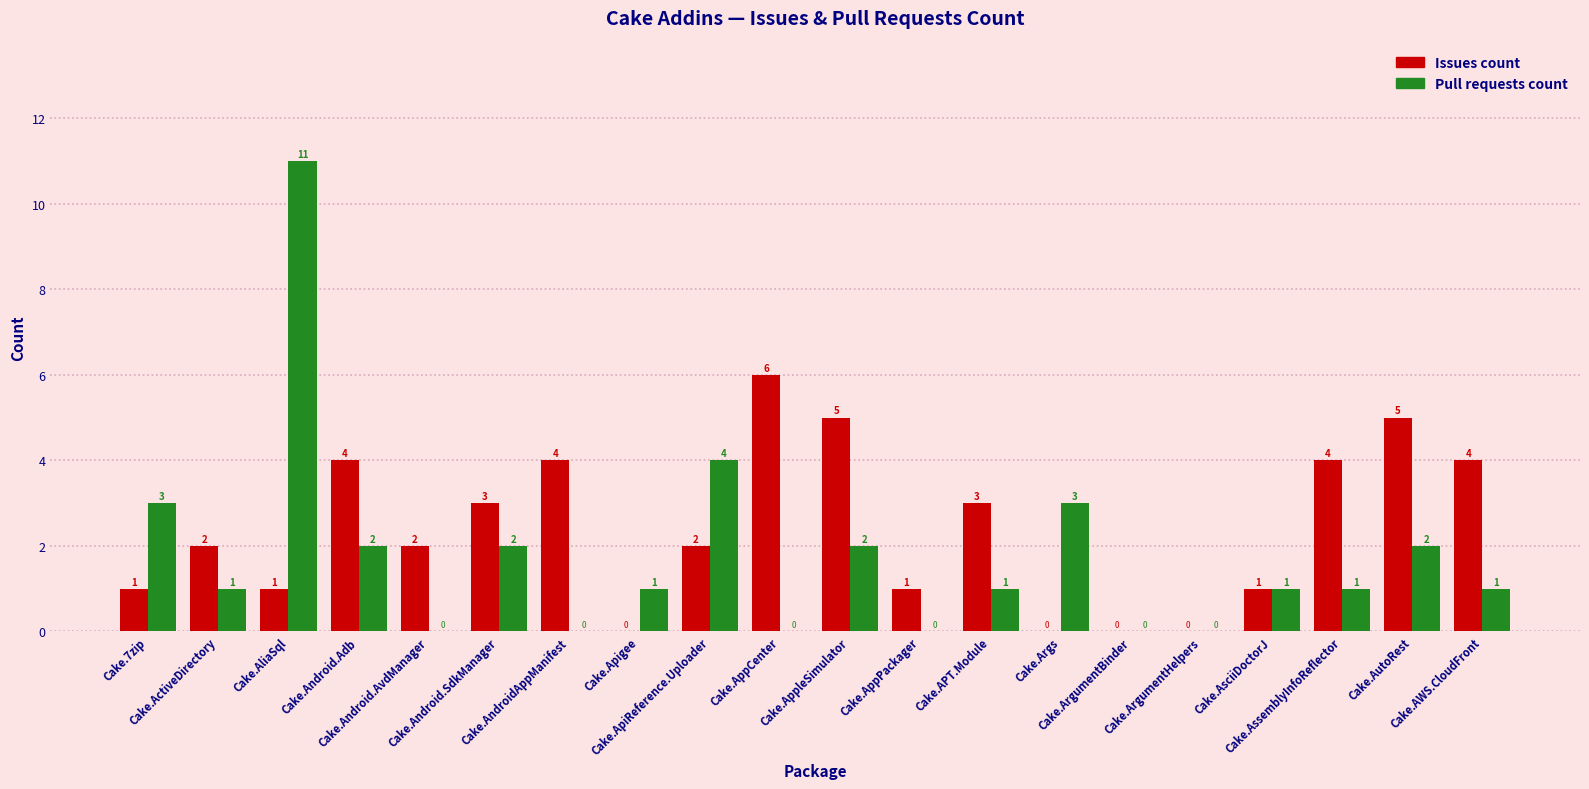

What is the highest value of the Issues count series?

6